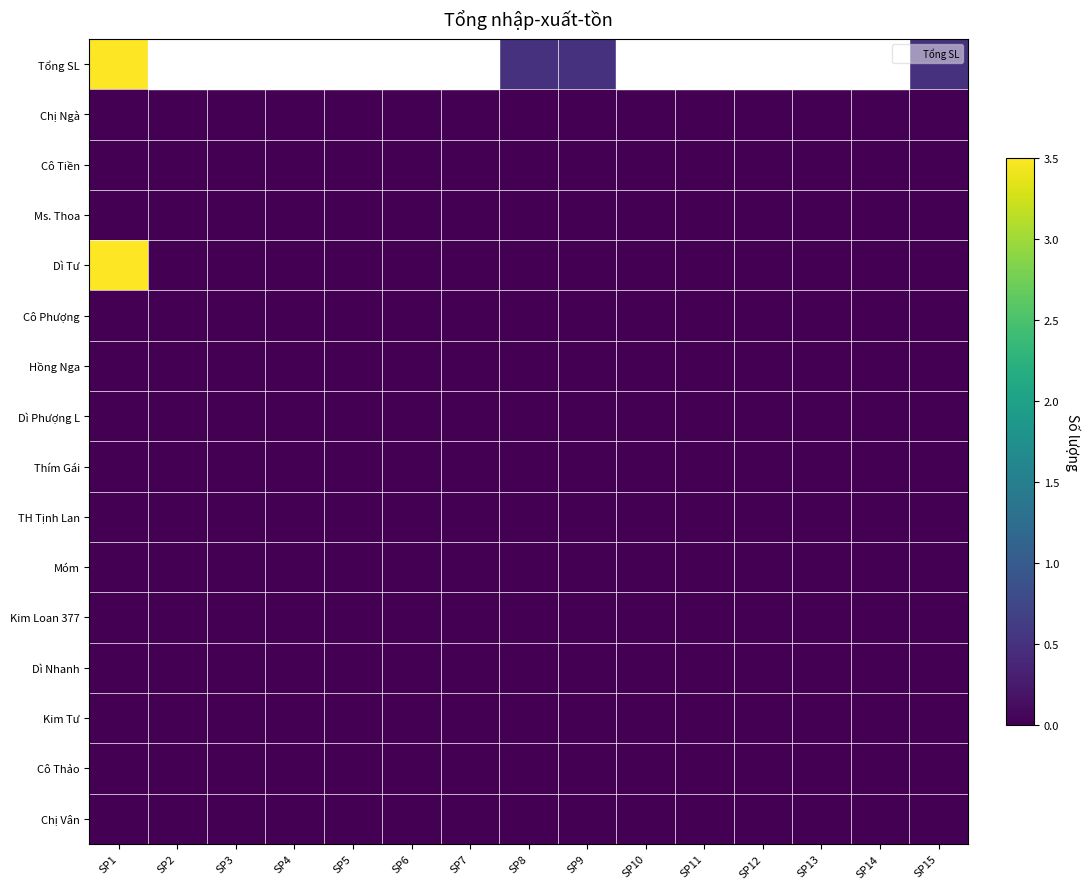

Reading right to left, list all the values displayed in this chart.

Tổng SL: SP15=0.5	SP14=0.0	SP13=0.0	SP12=0.0	SP11=0.0	SP10=0.0	SP9=0.5	SP8=0.5	SP7=0.0	SP6=0.0	SP5=0.0	SP4=0.0	SP3=0.0	SP2=0.0	SP1=31.0
Chị Ngà: SP15=0.0	SP14=0.0	SP13=0.0	SP12=0.0	SP11=0.0	SP10=0.0	SP9=0.0	SP8=0.0	SP7=0.0	SP6=0.0	SP5=0.0	SP4=0.0	SP3=0.0	SP2=0.0	SP1=0.0
Cô Tiền: SP15=0.0	SP14=0.0	SP13=0.0	SP12=0.0	SP11=0.0	SP10=0.0	SP9=0.0	SP8=0.0	SP7=0.0	SP6=0.0	SP5=0.0	SP4=0.0	SP3=0.0	SP2=0.0	SP1=0.0
Ms. Thoa: SP15=0.0	SP14=0.0	SP13=0.0	SP12=0.0	SP11=0.0	SP10=0.0	SP9=0.0	SP8=0.0	SP7=0.0	SP6=0.0	SP5=0.0	SP4=0.0	SP3=0.0	SP2=0.0	SP1=0.0
Dì Tư: SP15=0.0	SP14=0.0	SP13=0.0	SP12=0.0	SP11=0.0	SP10=0.0	SP9=0.0	SP8=0.0	SP7=0.0	SP6=0.0	SP5=0.0	SP4=0.0	SP3=0.0	SP2=0.0	SP1=3.5
Cô Phượng: SP15=0.0	SP14=0.0	SP13=0.0	SP12=0.0	SP11=0.0	SP10=0.0	SP9=0.0	SP8=0.0	SP7=0.0	SP6=0.0	SP5=0.0	SP4=0.0	SP3=0.0	SP2=0.0	SP1=0.0
Hồng Nga: SP15=0.0	SP14=0.0	SP13=0.0	SP12=0.0	SP11=0.0	SP10=0.0	SP9=0.0	SP8=0.0	SP7=0.0	SP6=0.0	SP5=0.0	SP4=0.0	SP3=0.0	SP2=0.0	SP1=0.0
Dì Phượng L: SP15=0.0	SP14=0.0	SP13=0.0	SP12=0.0	SP11=0.0	SP10=0.0	SP9=0.0	SP8=0.0	SP7=0.0	SP6=0.0	SP5=0.0	SP4=0.0	SP3=0.0	SP2=0.0	SP1=0.0
Thím Gái: SP15=0.0	SP14=0.0	SP13=0.0	SP12=0.0	SP11=0.0	SP10=0.0	SP9=0.0	SP8=0.0	SP7=0.0	SP6=0.0	SP5=0.0	SP4=0.0	SP3=0.0	SP2=0.0	SP1=0.0
TH Tịnh Lan: SP15=0.0	SP14=0.0	SP13=0.0	SP12=0.0	SP11=0.0	SP10=0.0	SP9=0.0	SP8=0.0	SP7=0.0	SP6=0.0	SP5=0.0	SP4=0.0	SP3=0.0	SP2=0.0	SP1=0.0
Móm: SP15=0.0	SP14=0.0	SP13=0.0	SP12=0.0	SP11=0.0	SP10=0.0	SP9=0.0	SP8=0.0	SP7=0.0	SP6=0.0	SP5=0.0	SP4=0.0	SP3=0.0	SP2=0.0	SP1=0.0
Kim Loan 377: SP15=0.0	SP14=0.0	SP13=0.0	SP12=0.0	SP11=0.0	SP10=0.0	SP9=0.0	SP8=0.0	SP7=0.0	SP6=0.0	SP5=0.0	SP4=0.0	SP3=0.0	SP2=0.0	SP1=0.0
Dì Nhanh: SP15=0.0	SP14=0.0	SP13=0.0	SP12=0.0	SP11=0.0	SP10=0.0	SP9=0.0	SP8=0.0	SP7=0.0	SP6=0.0	SP5=0.0	SP4=0.0	SP3=0.0	SP2=0.0	SP1=0.0
Kim Tư: SP15=0.0	SP14=0.0	SP13=0.0	SP12=0.0	SP11=0.0	SP10=0.0	SP9=0.0	SP8=0.0	SP7=0.0	SP6=0.0	SP5=0.0	SP4=0.0	SP3=0.0	SP2=0.0	SP1=0.0
Cô Thảo: SP15=0.0	SP14=0.0	SP13=0.0	SP12=0.0	SP11=0.0	SP10=0.0	SP9=0.0	SP8=0.0	SP7=0.0	SP6=0.0	SP5=0.0	SP4=0.0	SP3=0.0	SP2=0.0	SP1=0.0
Chị Vân: SP15=0.0	SP14=0.0	SP13=0.0	SP12=0.0	SP11=0.0	SP10=0.0	SP9=0.0	SP8=0.0	SP7=0.0	SP6=0.0	SP5=0.0	SP4=0.0	SP3=0.0	SP2=0.0	SP1=0.0